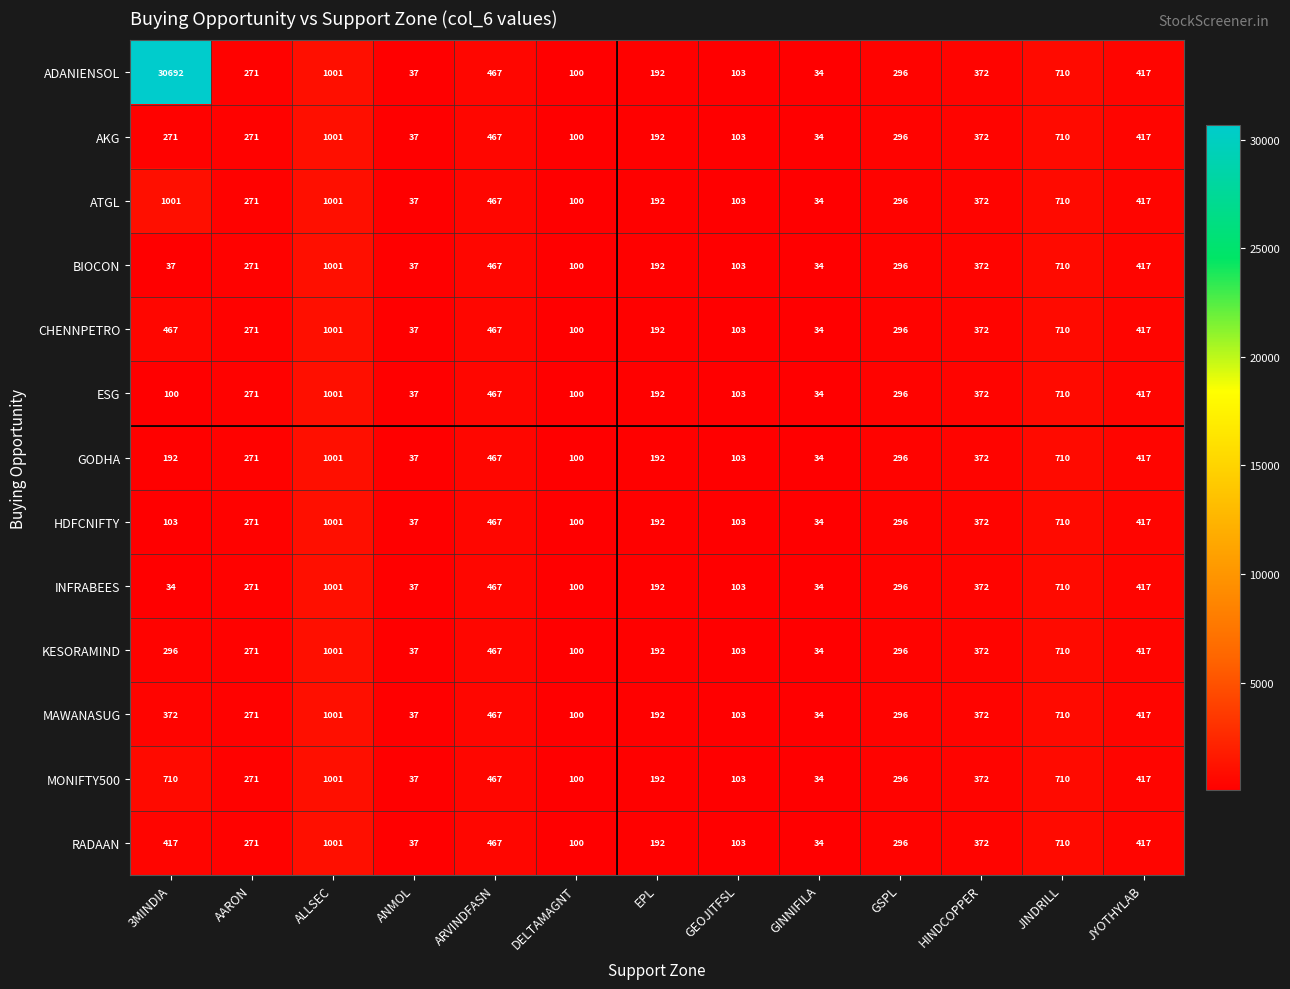

What is the greatest value displayed?

30692